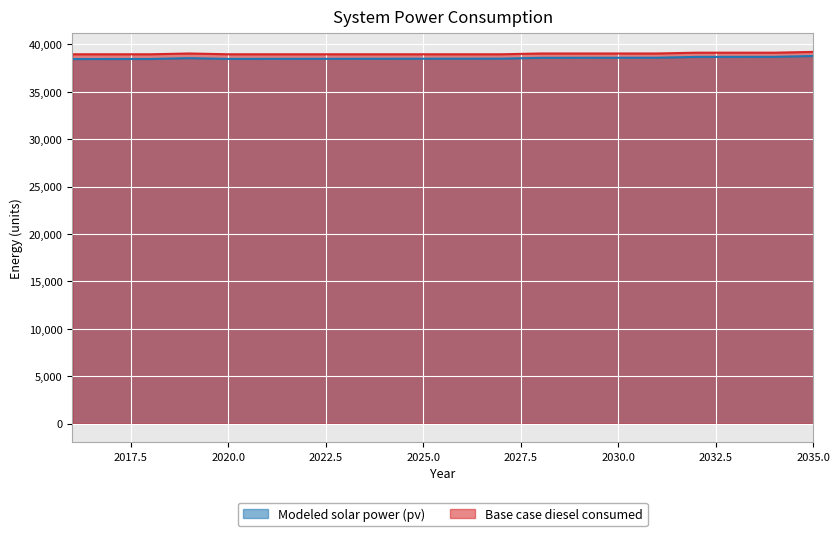

Reading left to right, list all the values displayed in this chart.

Modeled solar power (pv): 38442.7	38446.8	38450.8	38538.3	38458.7	38462.6	38466.5	38470.4	38474.2	38478.0	38481.7	38485.5	38572.8	38576.4	38580.1	38583.7	38670.8	38674.4	38677.9	38765.0
Base case diesel consumed: 38948.3	38948.3	38948.3	39031.8	38948.3	38948.3	38948.3	38948.3	38948.3	38948.3	38948.3	38948.3	39031.8	39031.8	39031.8	39031.8	39115.4	39115.4	39115.4	39199.0